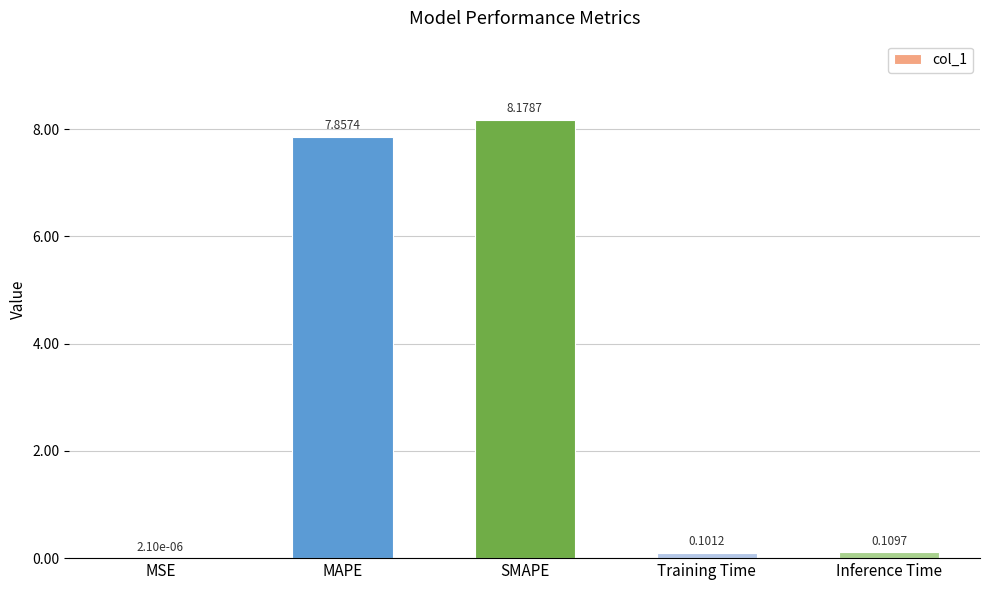

Which category has the highest value across all series?

SMAPE